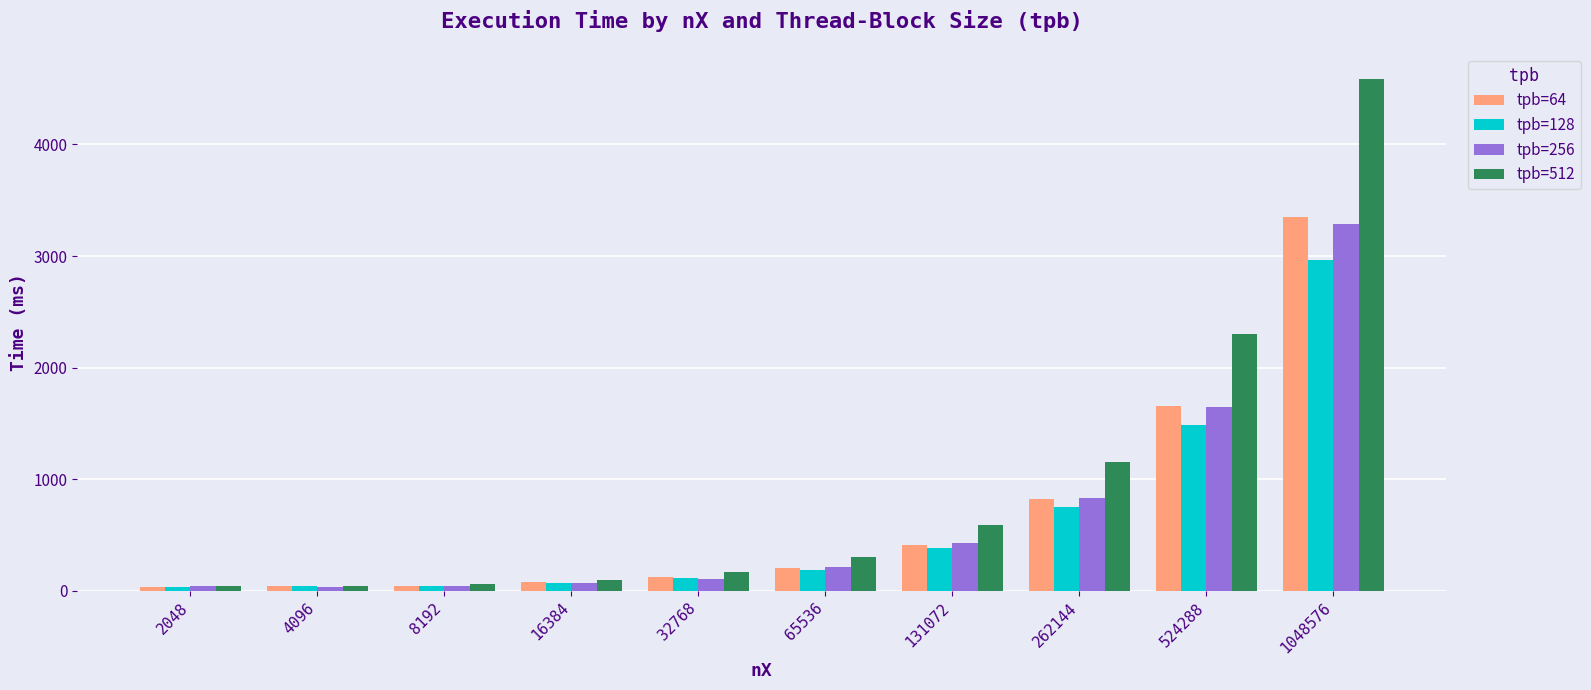

What is the difference between the maximum and minimum values in the tpb=256 series?

3243.3